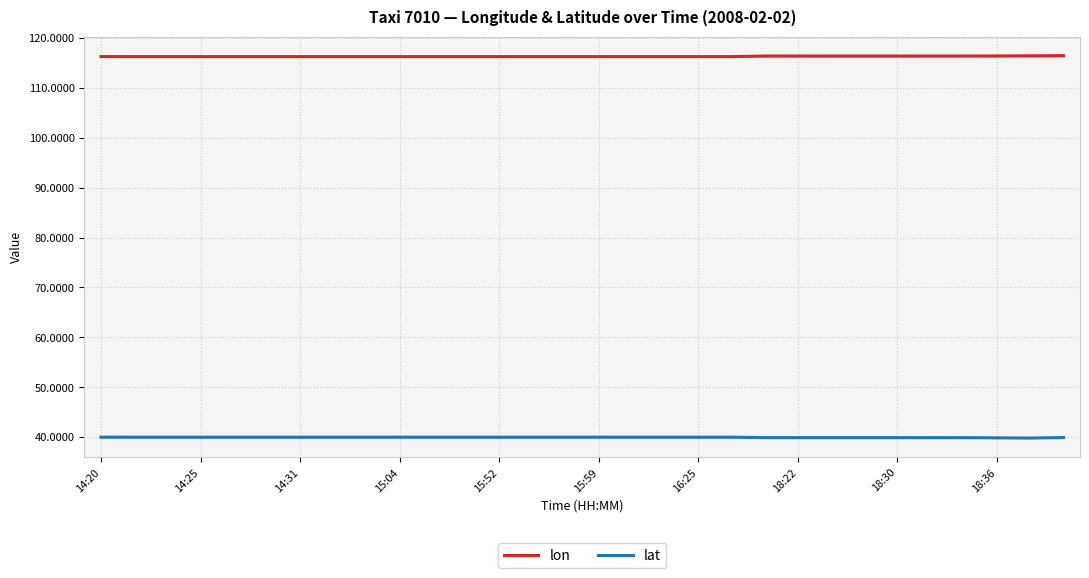

What is the total value across all series at 16:25?

156.3